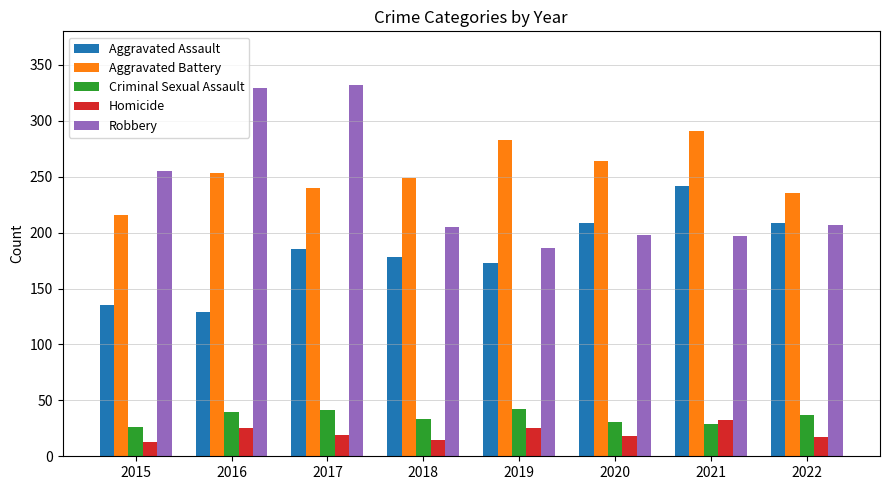

The value of Robbery at 2016 is 329. True or false?

True